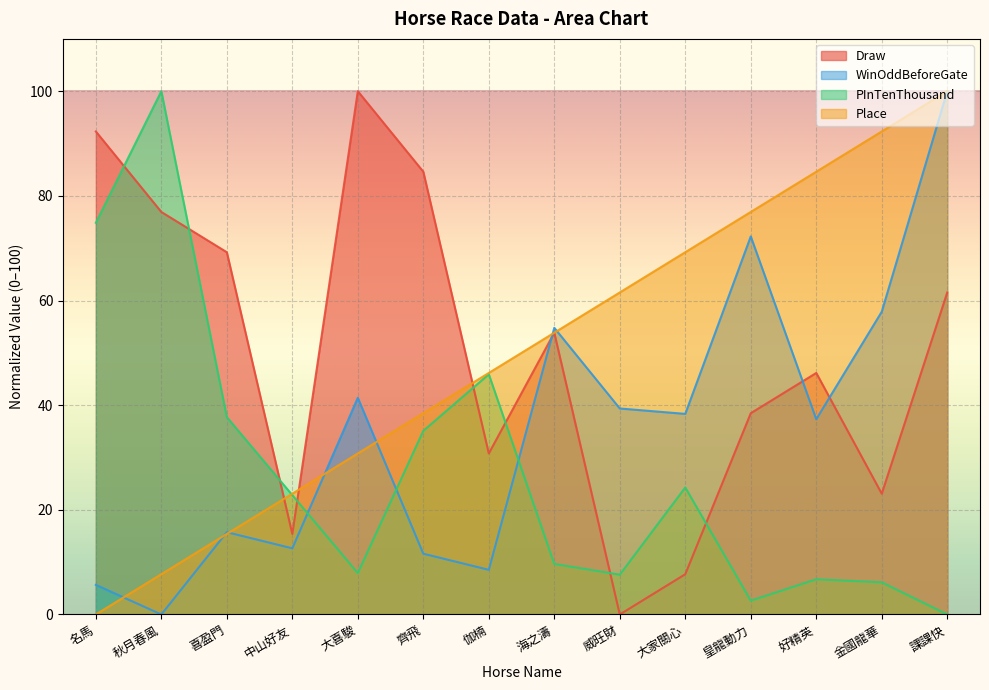

What is the average value of the Place series?

50.0